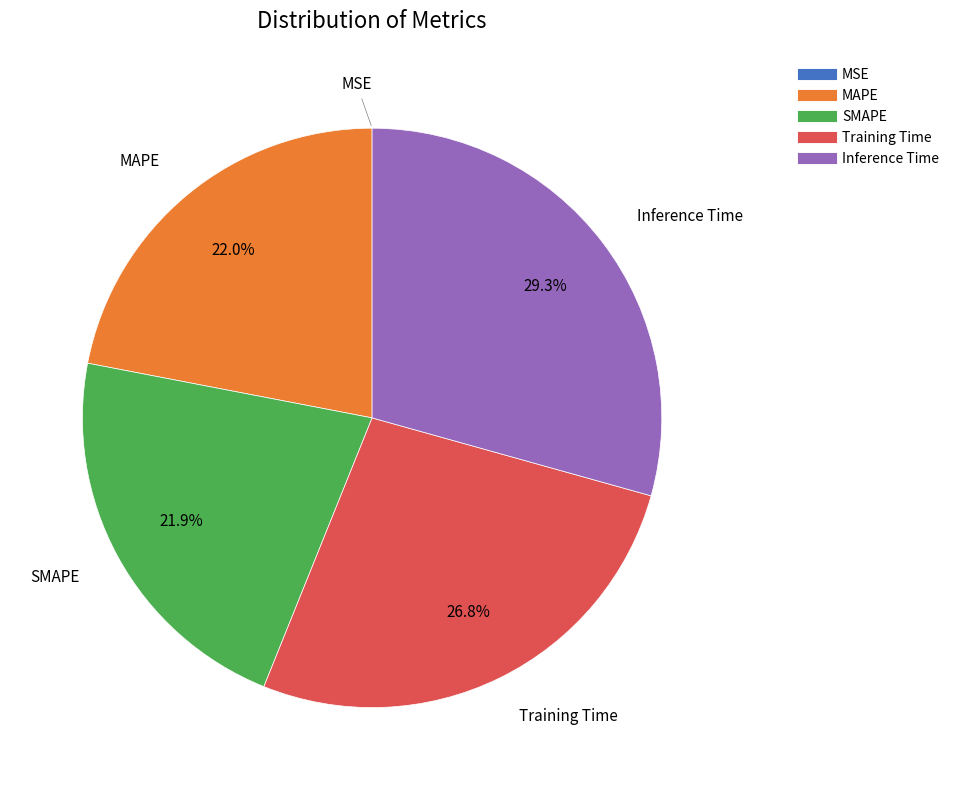

Does any single category account for the majority?

No